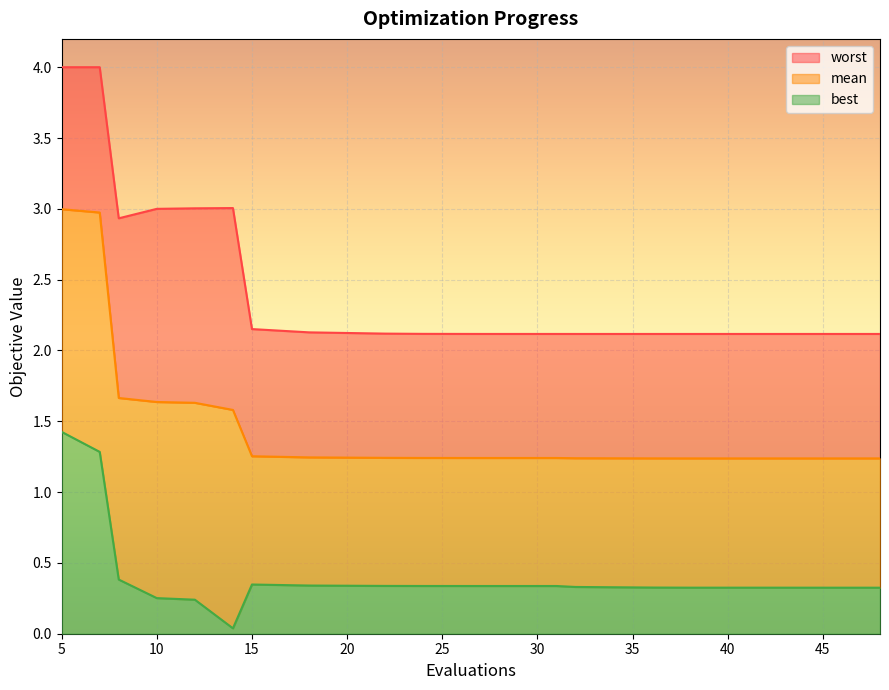

How many data points does each series have?

20